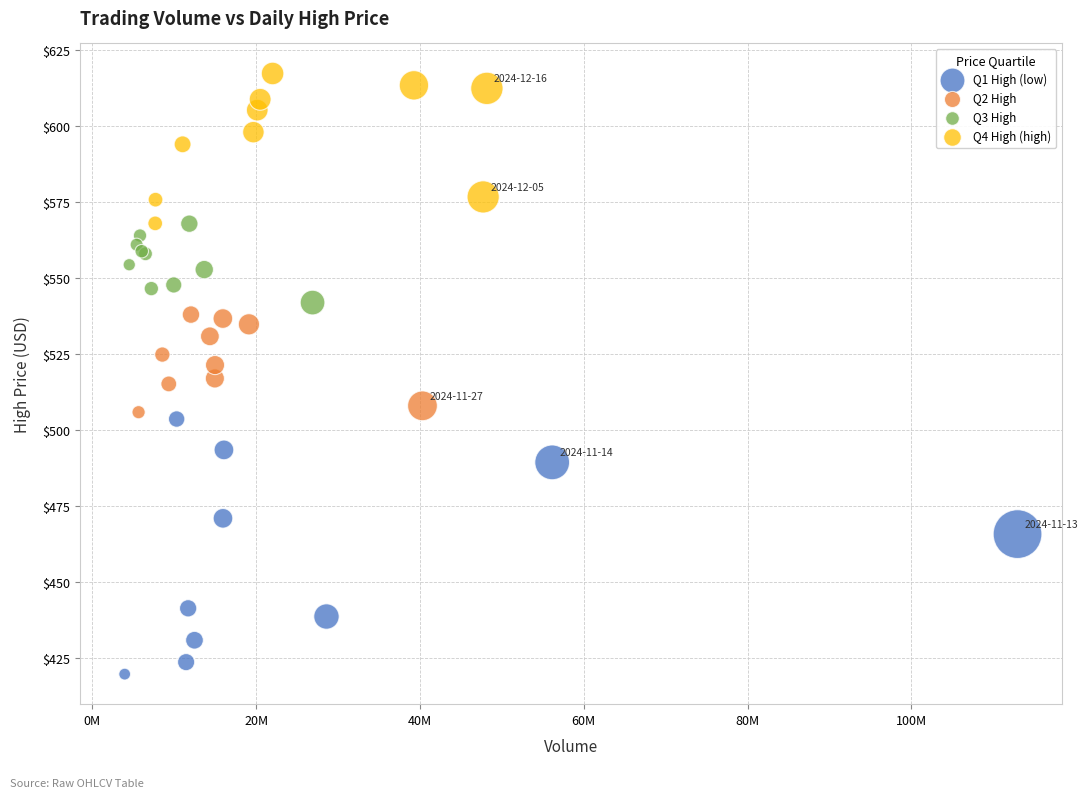

Which series reaches the minimum Y coordinate?

Q1 High (low)